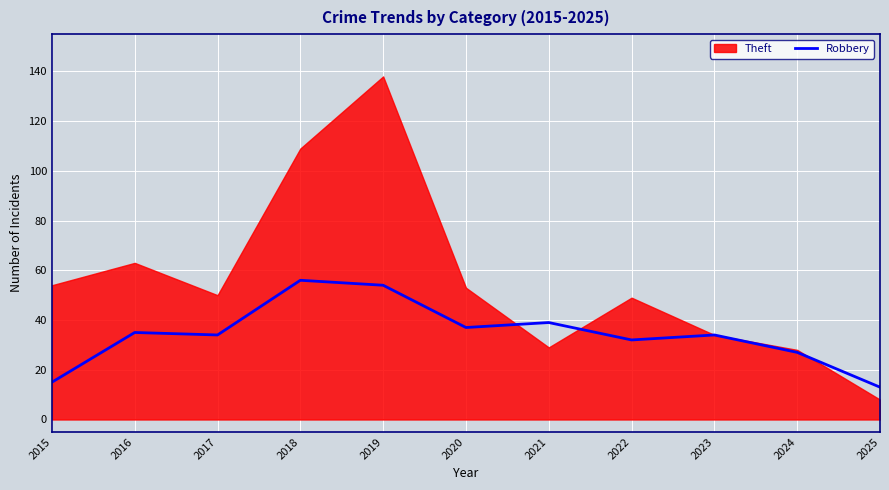

True or false: Robbery has a value of 21 at 2019.

False